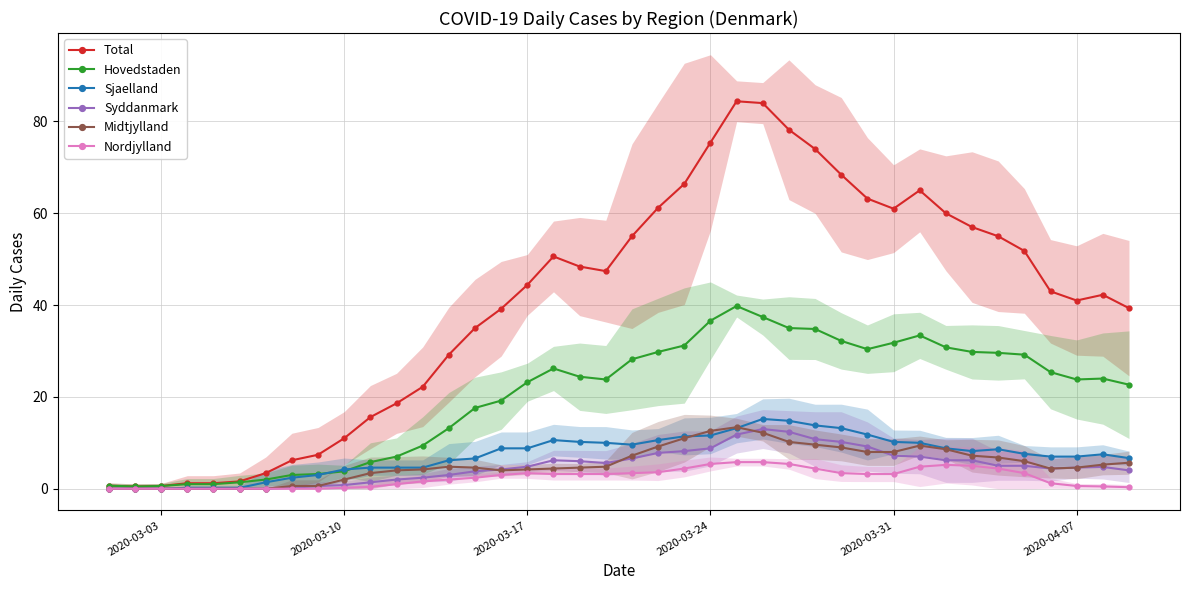

What are all the series names shown in the legend?

Total, Hovedstaden, Sjaelland, Syddanmark, Midtjylland, Nordjylland